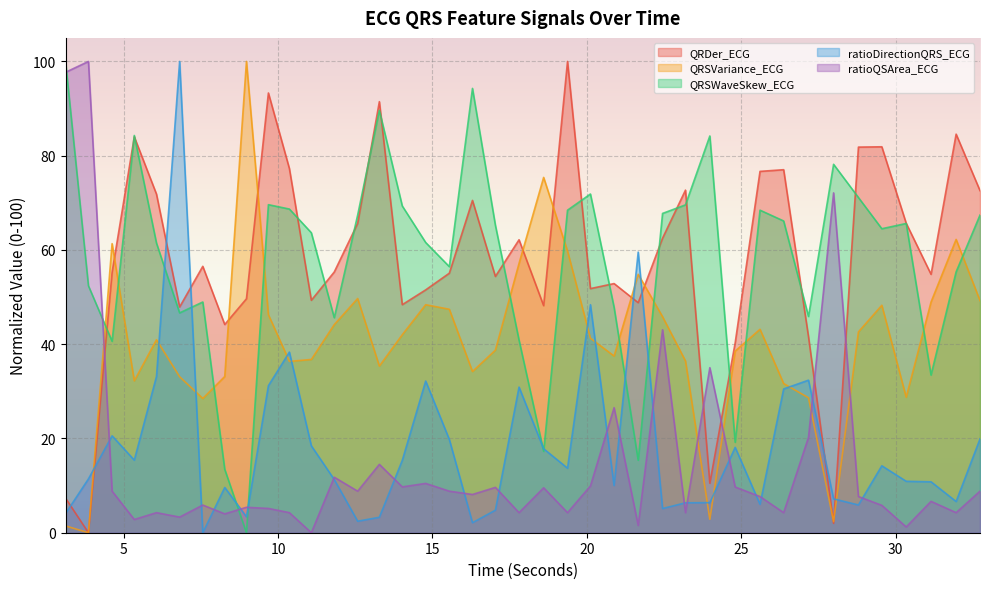

True or false: QRSWaveSkew_ECG and ratioQSArea_ECG intersect in this chart.

True